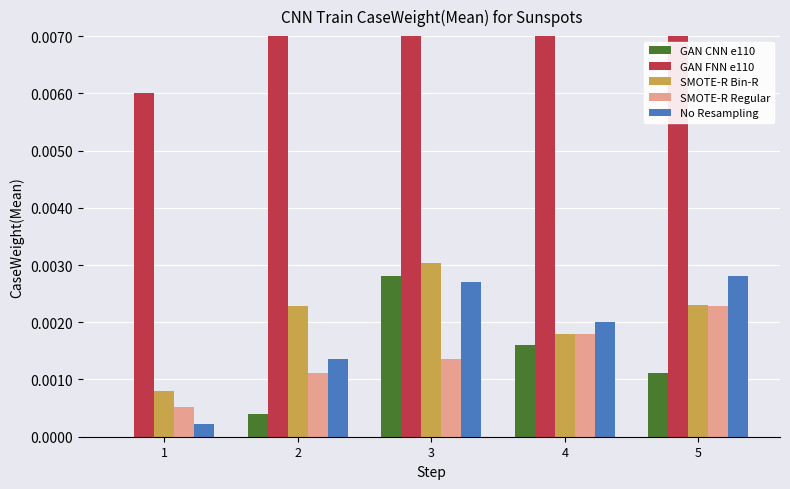

Which label corresponds to the smallest value in the chart?

1